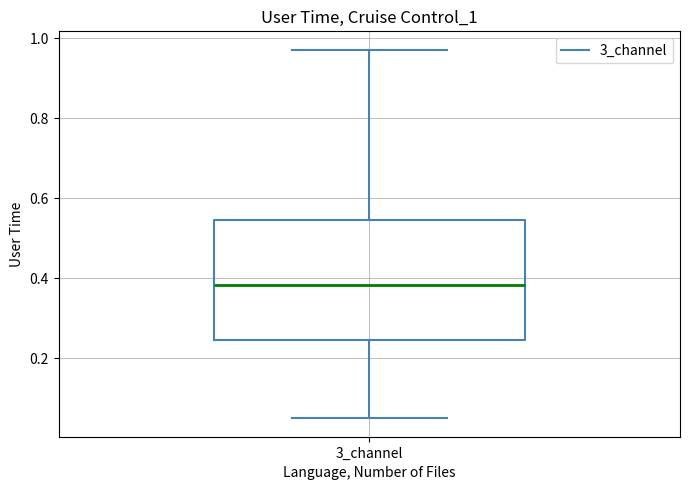

Where does the lower whisker of the box for 3_channel end on the y-axis? The values are not printed on the chart, so give them approximately, as read against the axis.

0.06